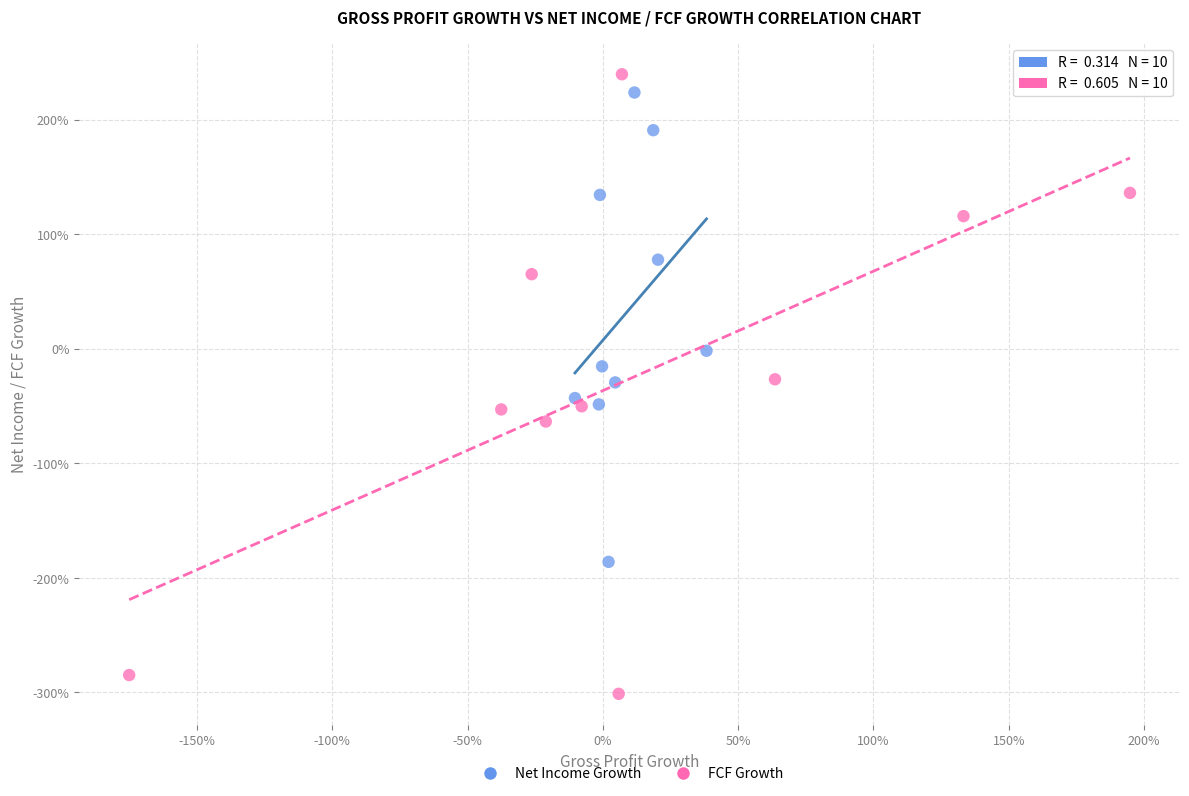

What are all the series names shown in the legend?

Net Income Growth, FCF Growth